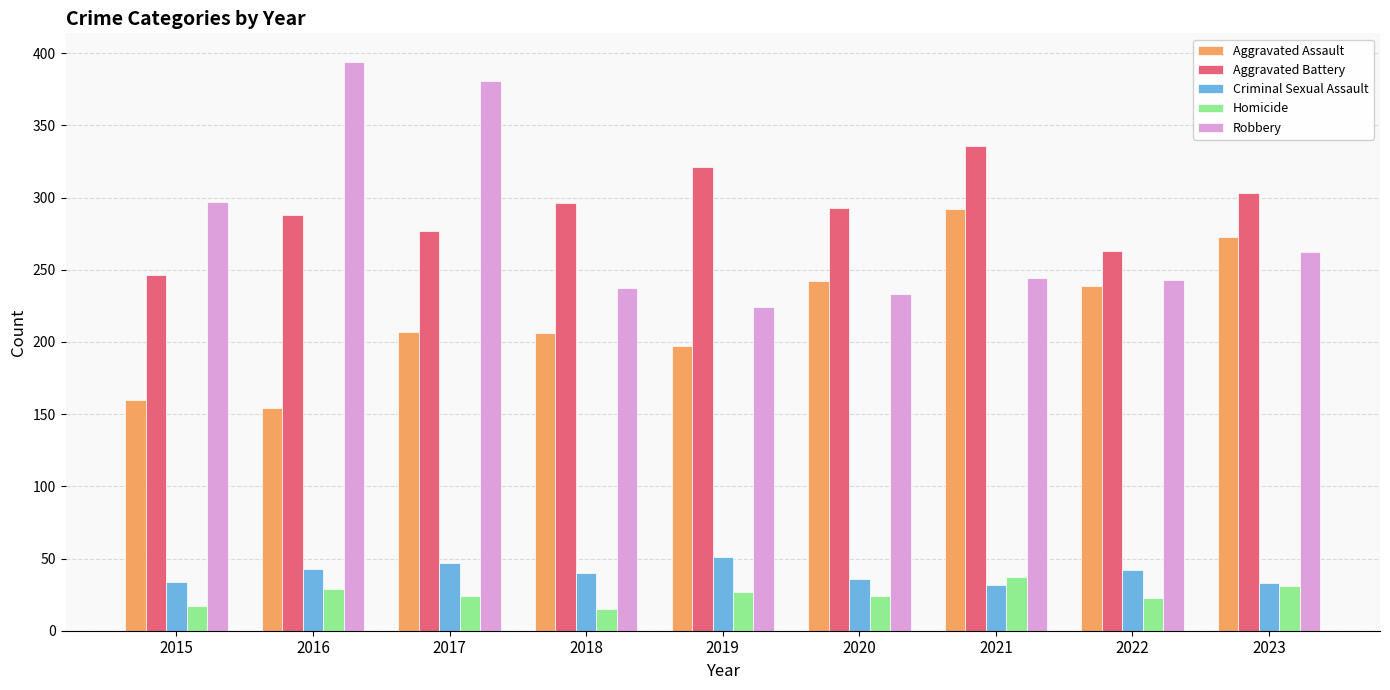

What is the difference between the maximum and second lowest values in the Robbery series?

161